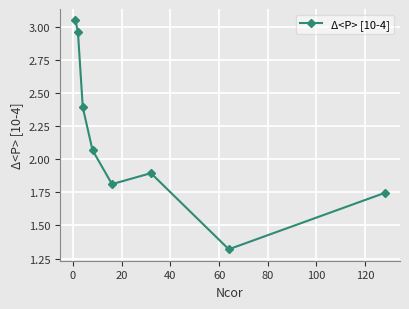

What is the value of the 5th point from the left?

1.8